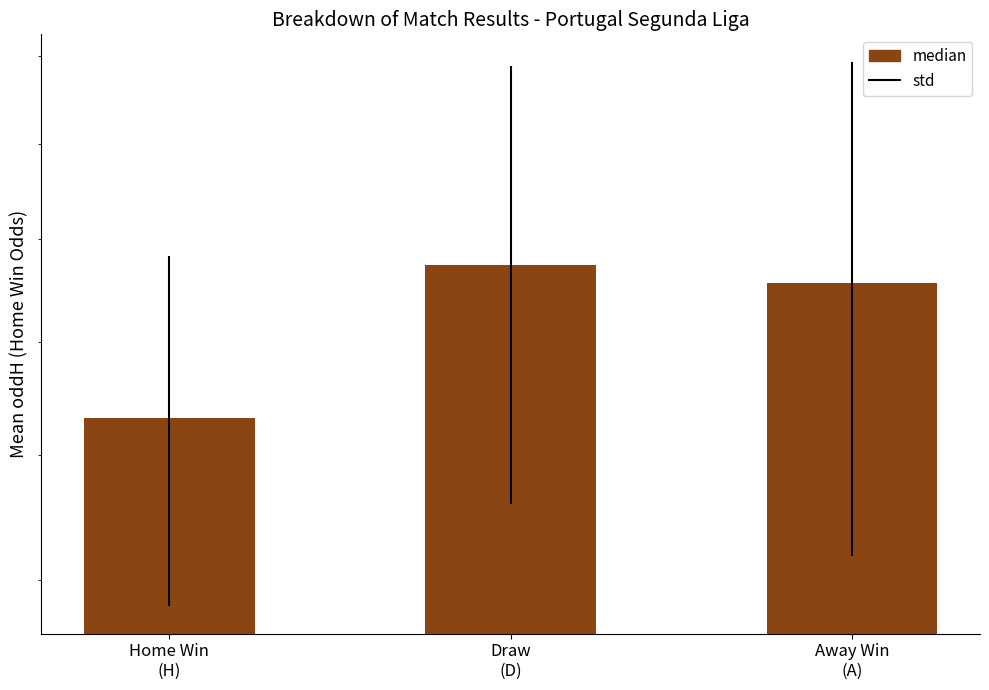

What value does the data have at Draw
(D)?

2.3